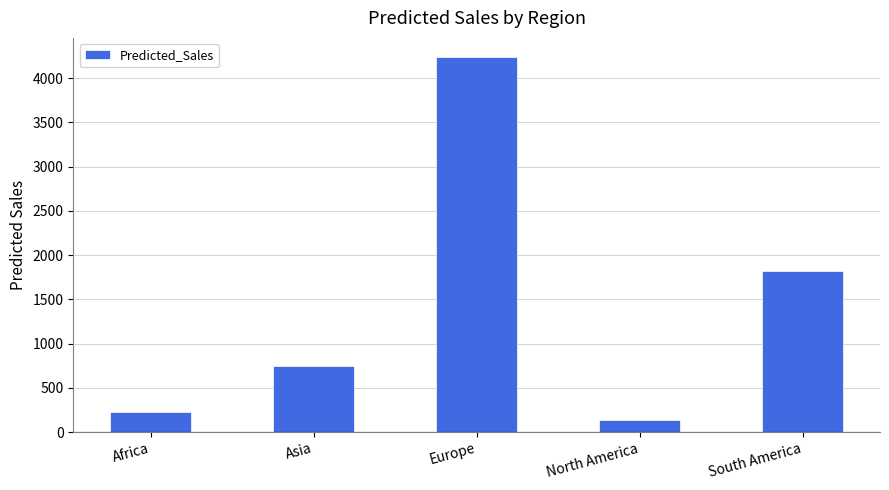

Is it true that the value at Europe is 7033.1?

False